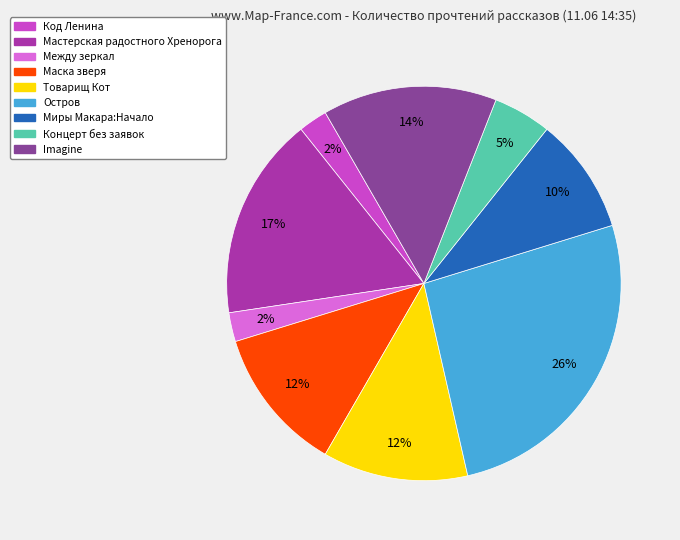

Is there any slice that represents more than half of the pie?

No